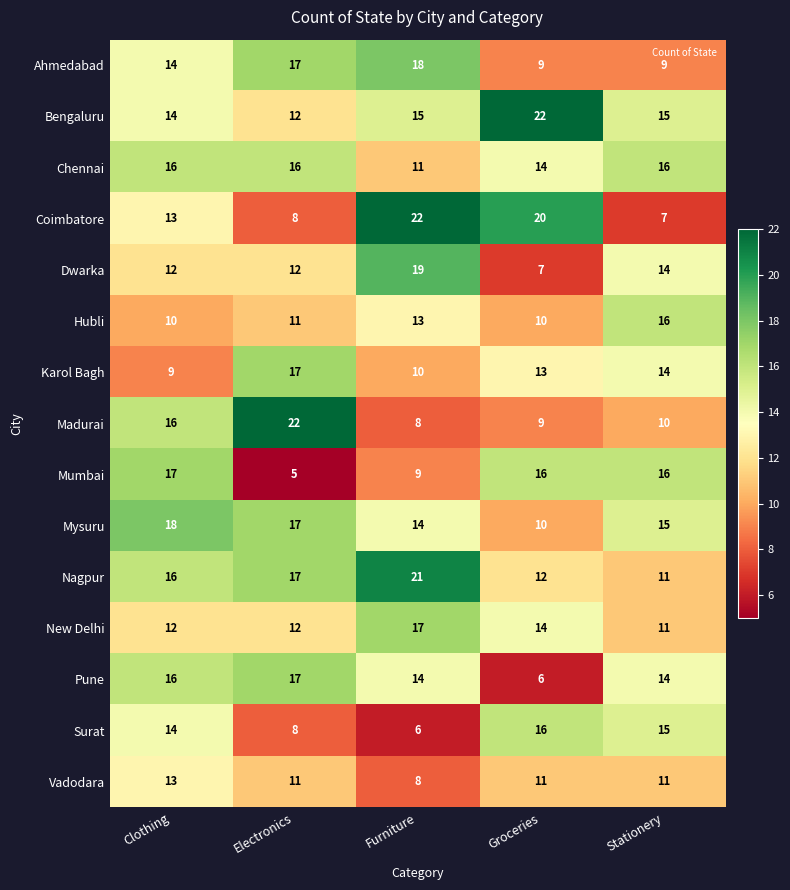

At which label is Karol Bagh closest to 13?

Groceries